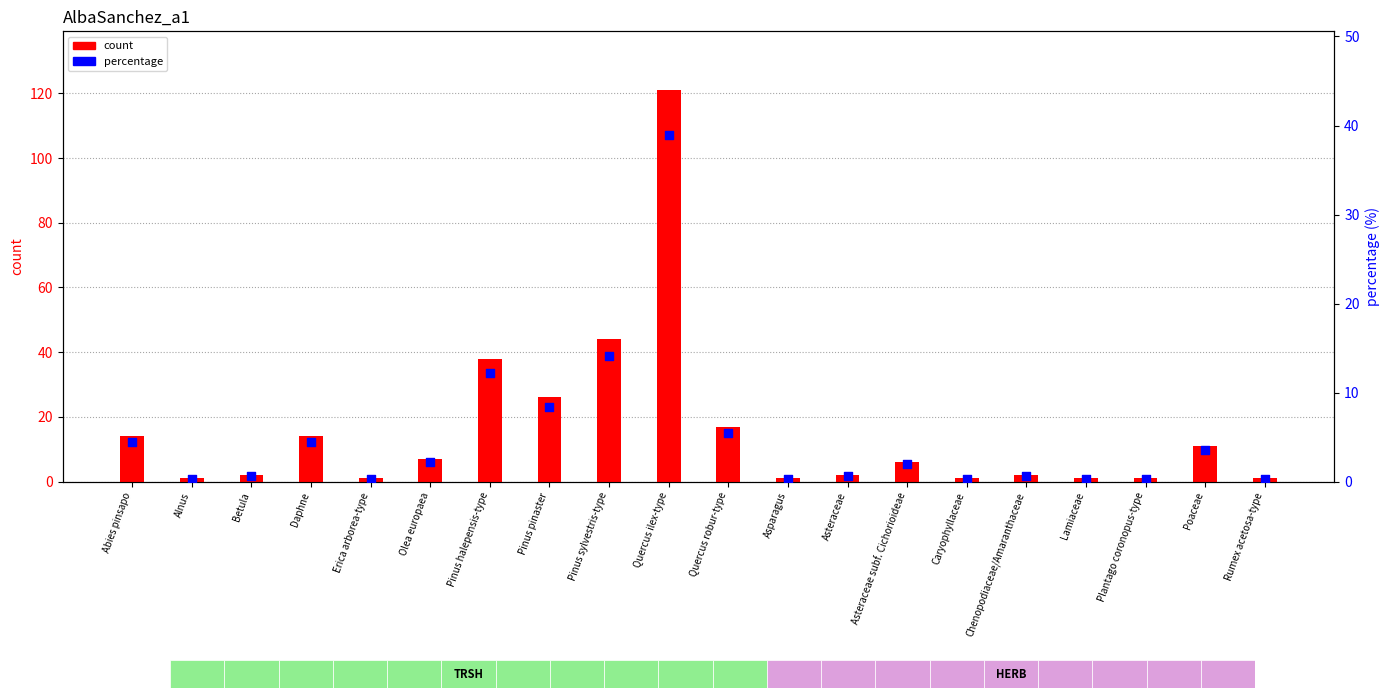

Which series has the largest total across all categories?

count